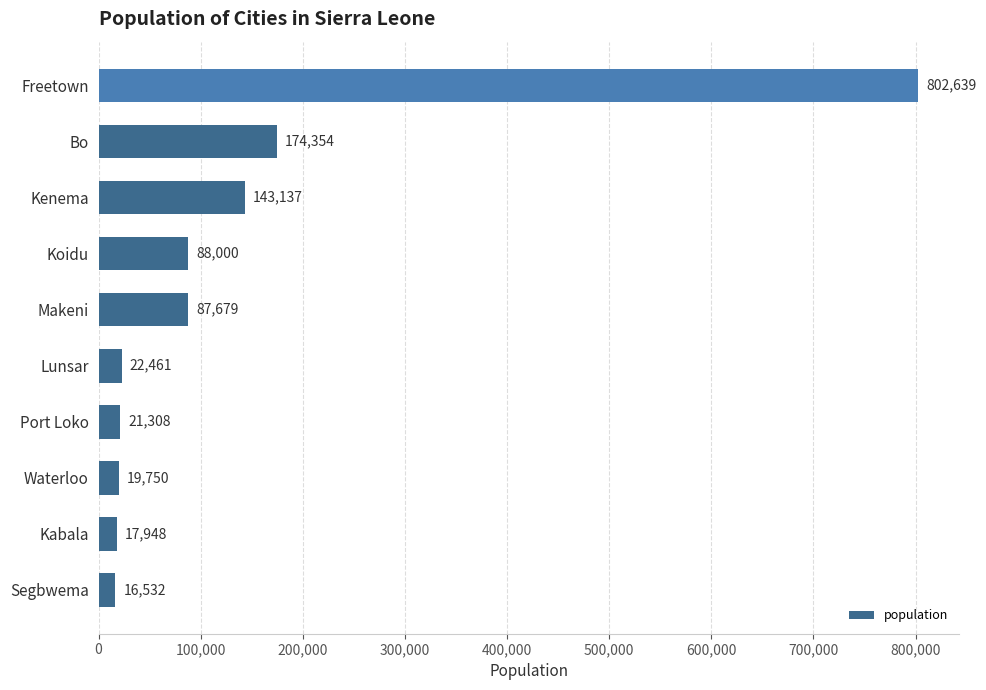

What is the change in value from Lunsar to Bo?

+151893